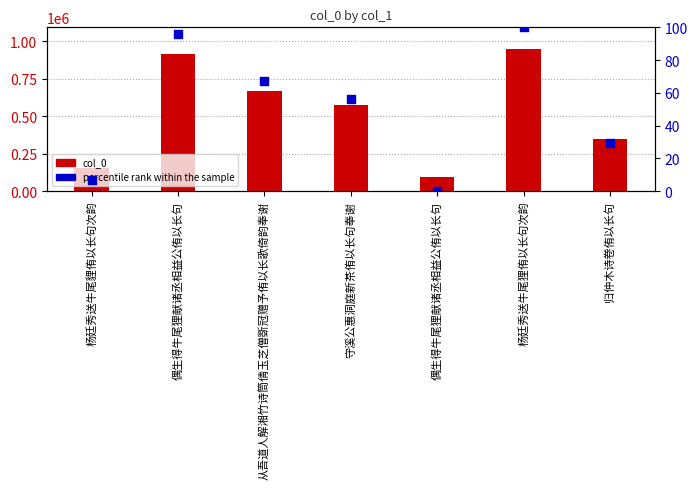

What are all the series names shown in the legend?

col_0, percentile rank within the sample